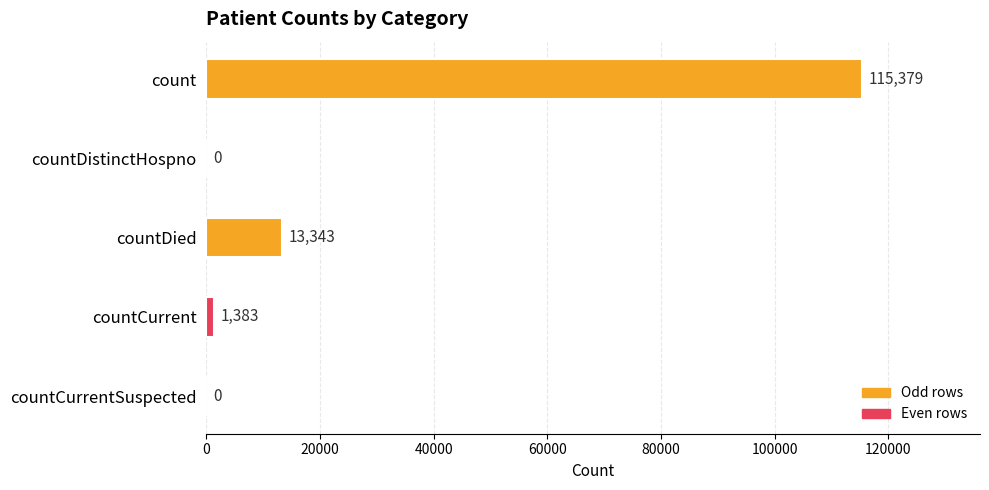

Reading top to bottom, extract all data points from this chart.

count=115379	countDistinctHospno=0	countDied=13343	countCurrent=1383	countCurrentSuspected=0